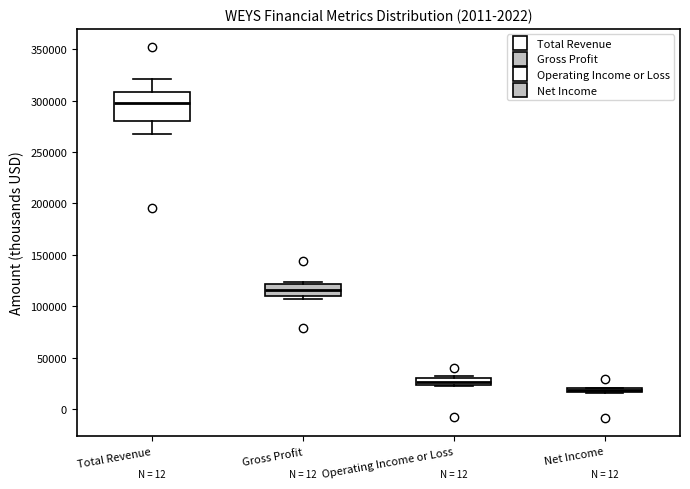

Comparing the boxes themselves (not the whiskers), which one is the tallest?

Total Revenue